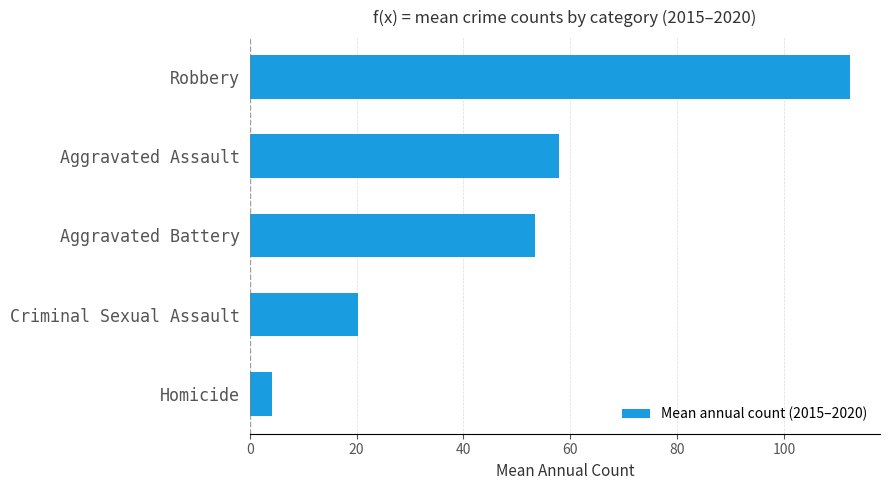

Count the number of values greater than 53.

3